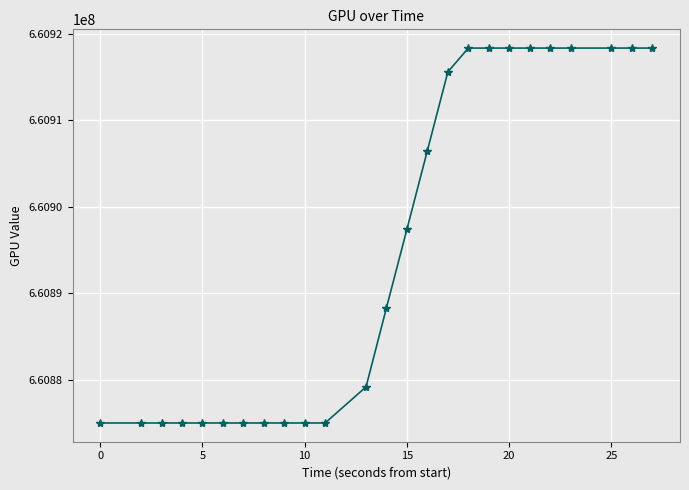

Reading left to right, what are all the values shown in this chart?

660875012	660875012	660875012	660875012	660875012	660875012	660875012	660875012	660875012	660875012	660875012	660879188	660888348	660897432	660906521	660915615	660918375	660918375	660918375	660918375	660918375	660918375	660918375	660918375	660918375